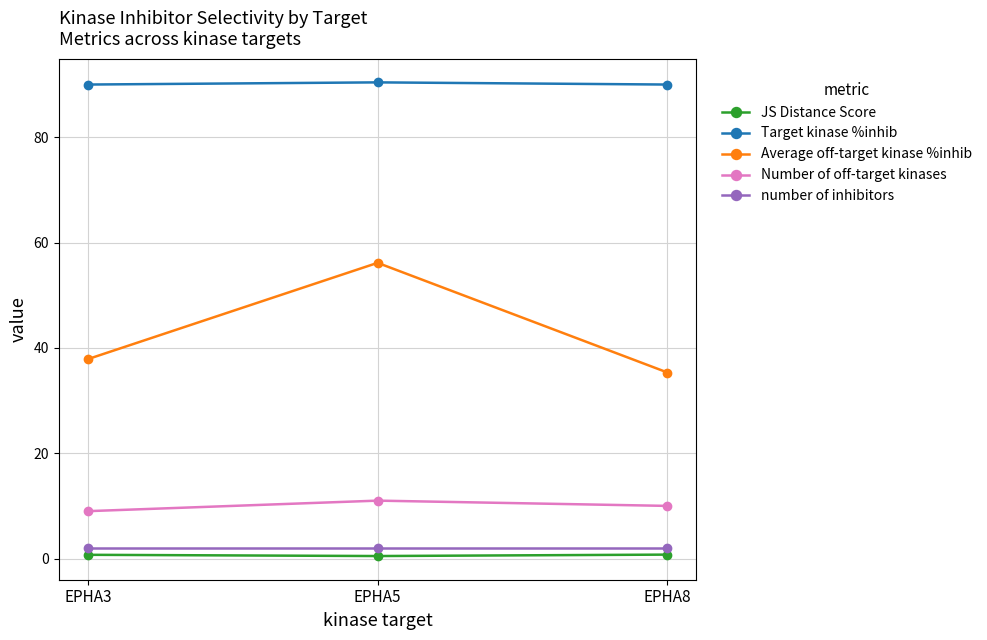

Which series has the widest spread of values?

Average off-target kinase %inhib